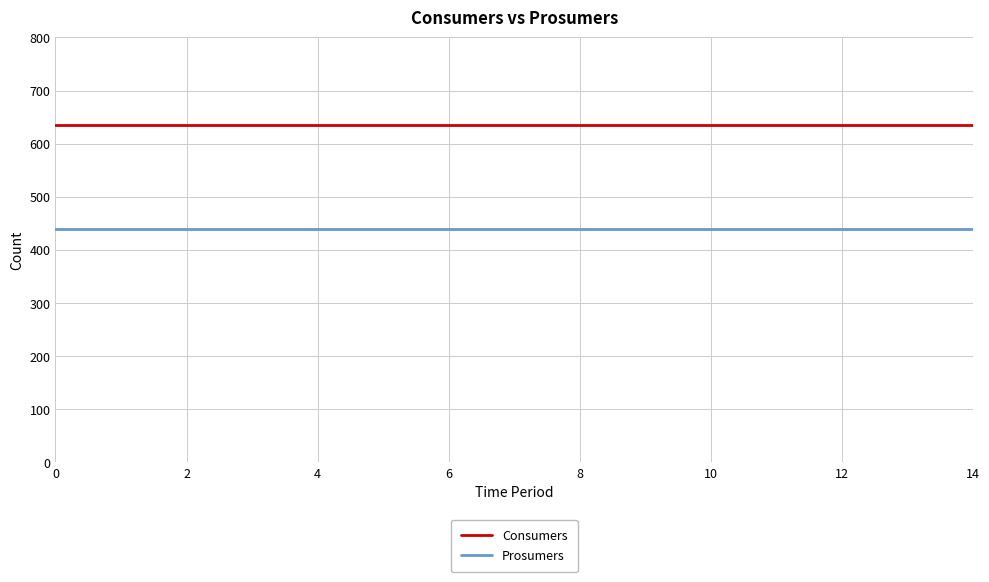

Which series has the largest total across all categories?

Consumers